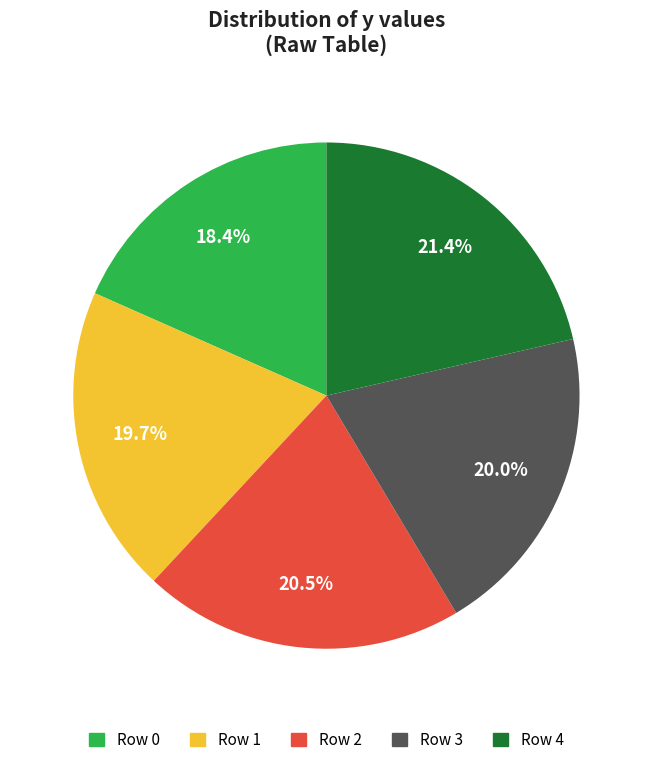

Is there any slice that represents more than half of the pie?

No